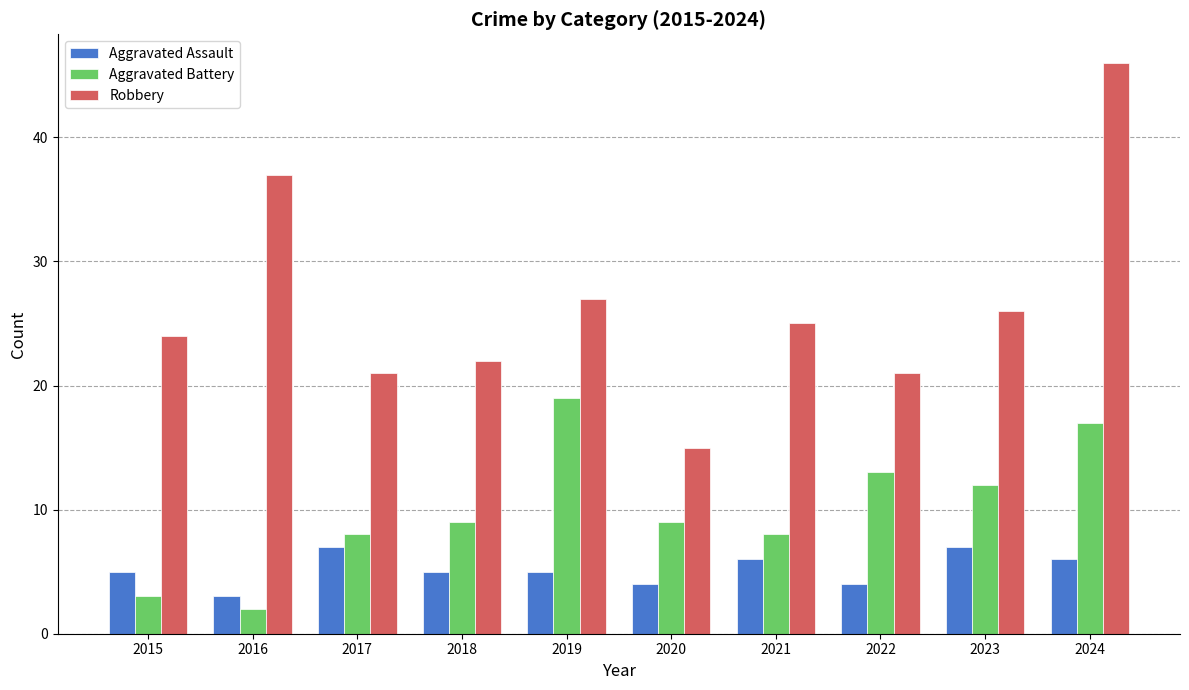

List the series in order of their peak value, highest first.

Robbery, Aggravated Battery, Aggravated Assault